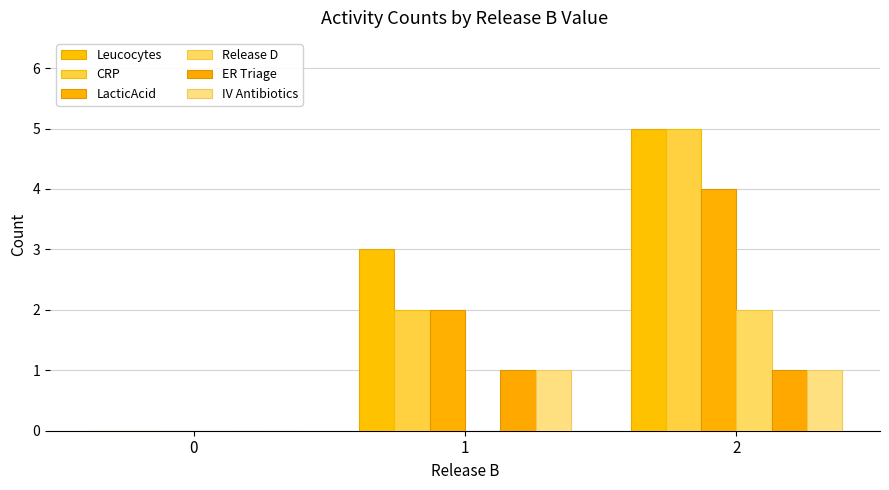

Is it true that IV Antibiotics equals 2 at 1?

False